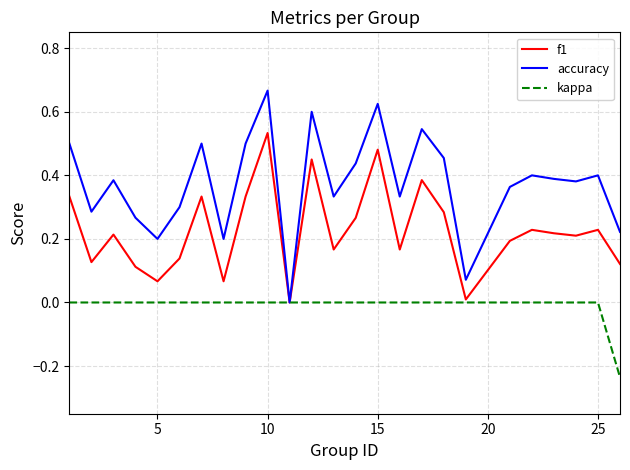

What is the sum of all f1 values?

5.7